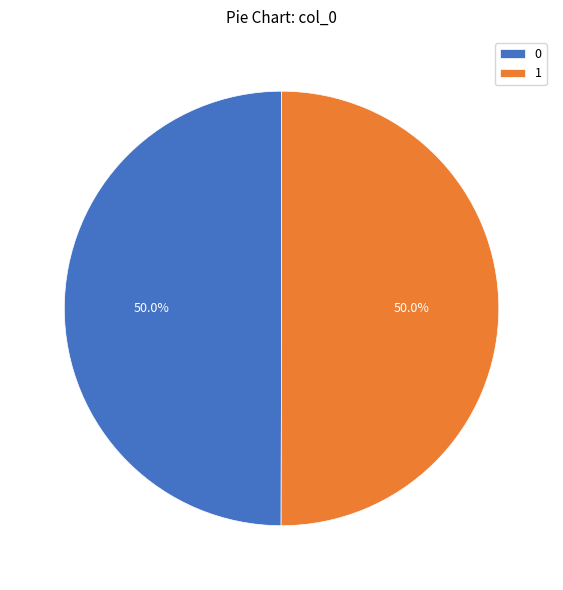

What is the total percentage of 1 and 0?

100.0%